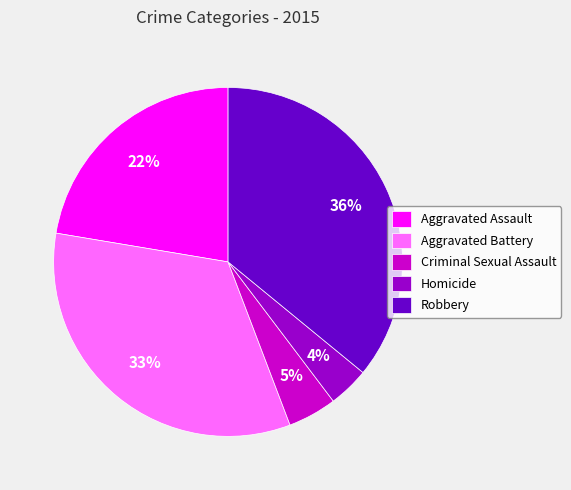

Which has a higher value, Aggravated Battery or Robbery?

Robbery